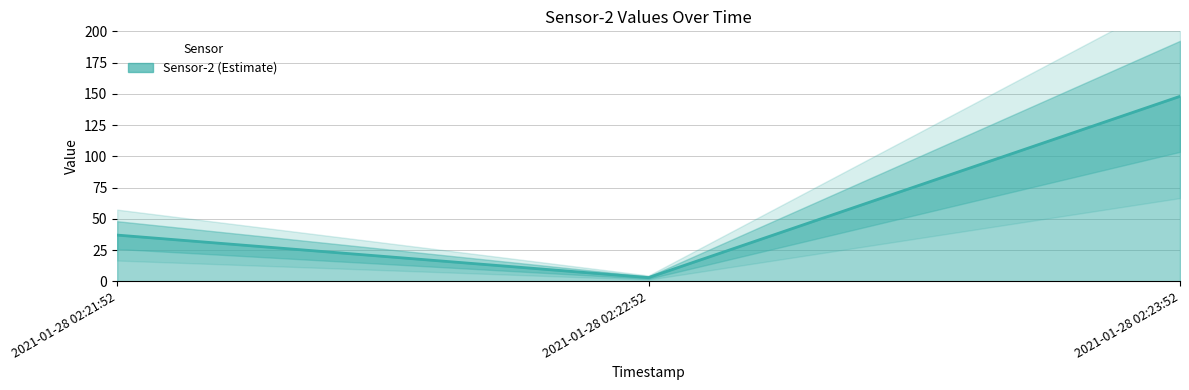

Reading left to right, list all the values displayed in this chart.

2021-01-28 02:21:52=37	2021-01-28 02:22:52=3	2021-01-28 02:23:52=148